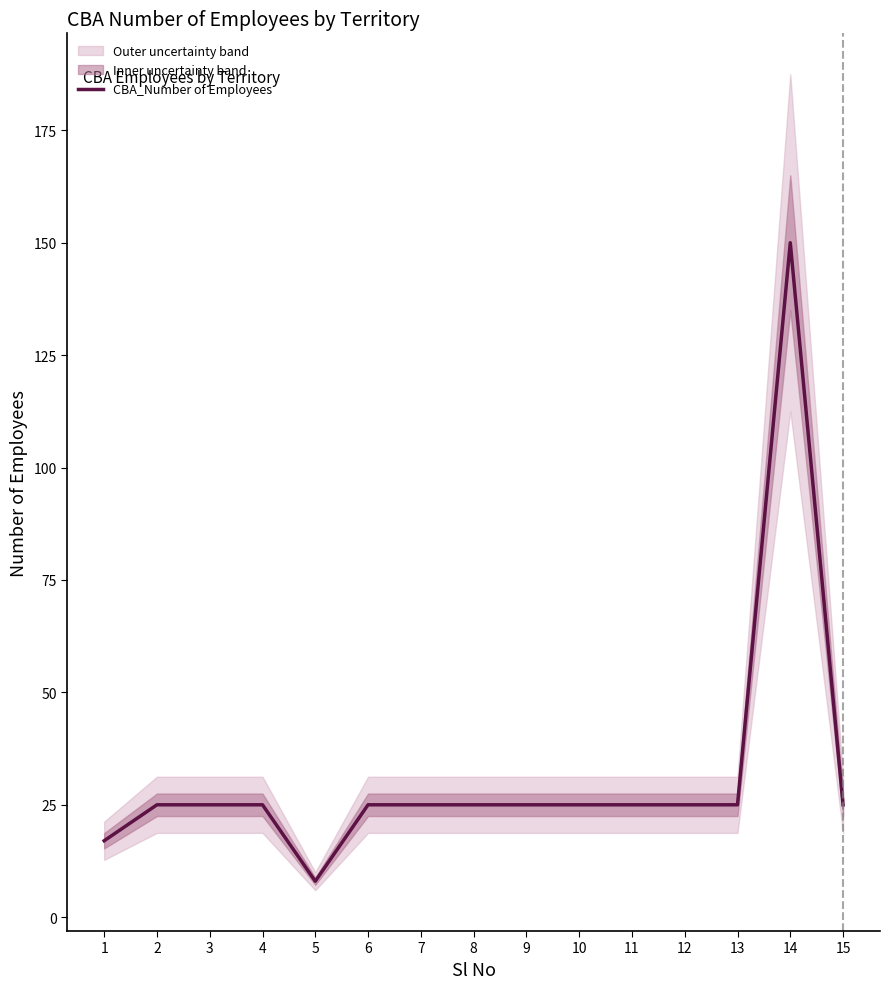

True or false: the data shows 17 at 1.

True